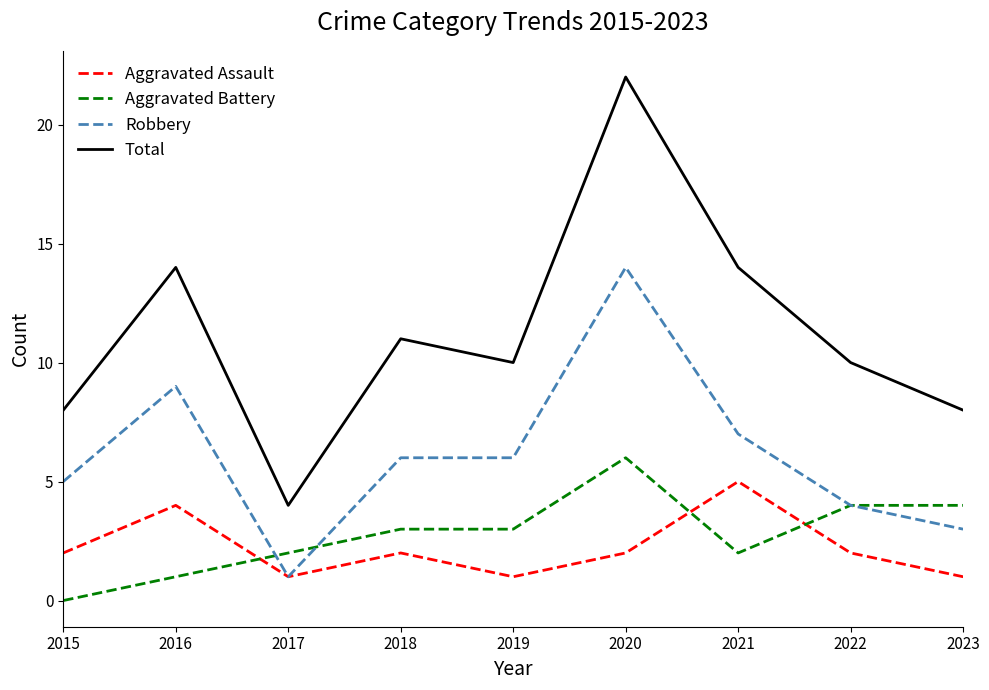

Rank the series at 2016 from lowest to highest value.

Aggravated Battery, Aggravated Assault, Robbery, Total